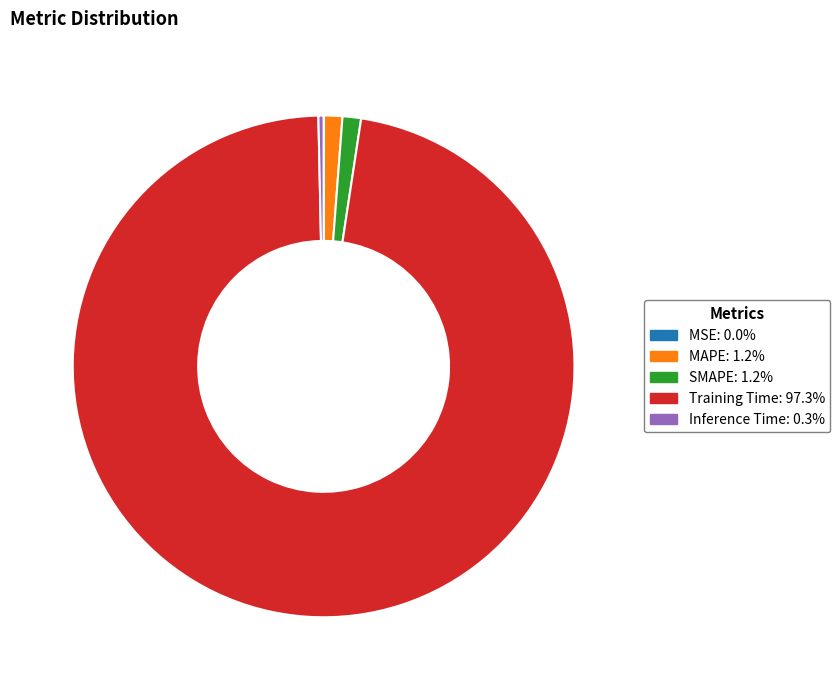

Which slice is the largest?

Training Time